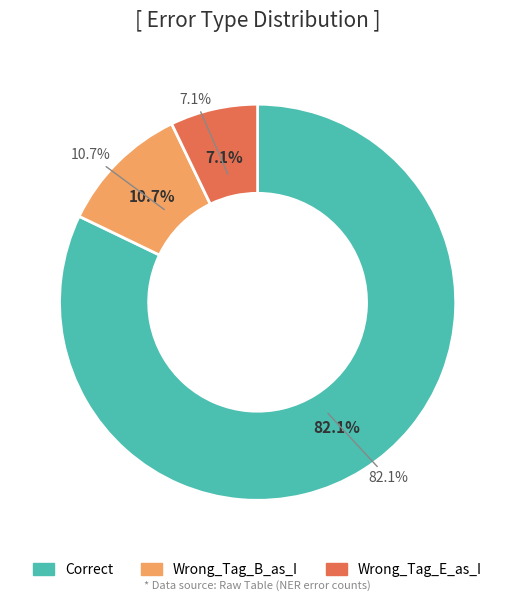

What is the change in value from Wrong_Tag_B_as_I to Wrong_Tag_E_as_I?

-1